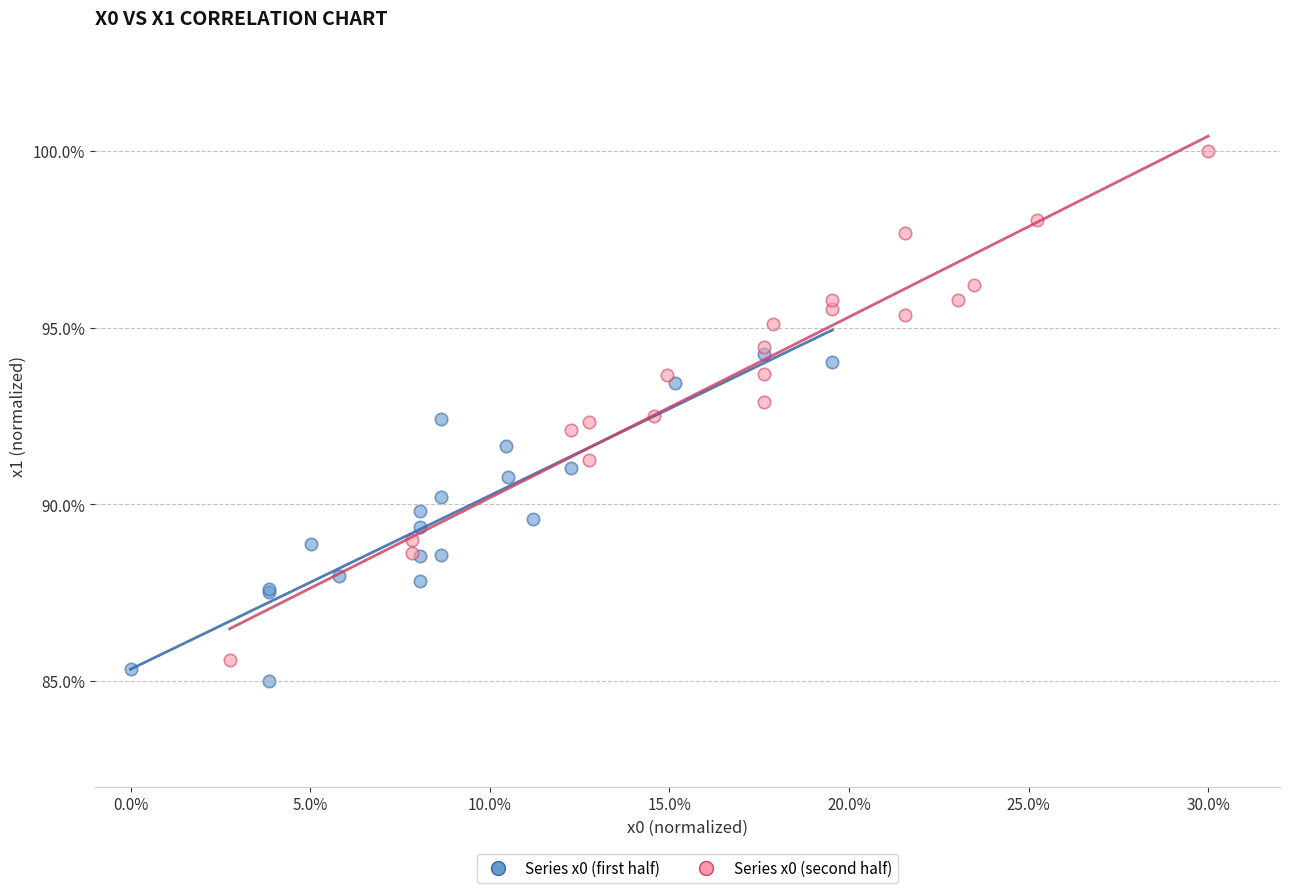

Which series has the largest Y range (max minus min)?

Series x0 (second half)